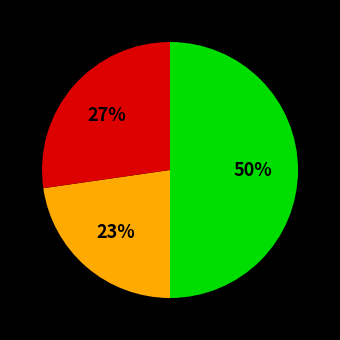

To the nearest percent, what is the difference between the largest and smallest slice percentages?

27%